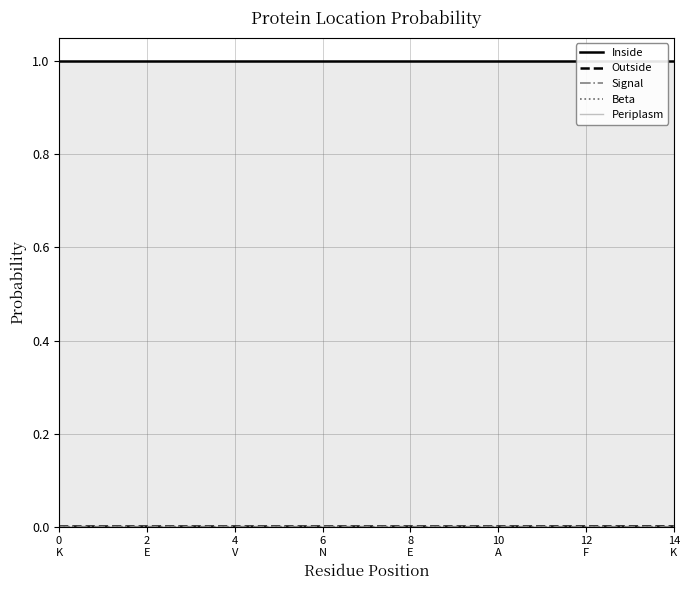

Reading left to right, transcribe all the data shown in this chart.

Inside: 1.0	1.0	1.0	1.0	1.0	1.0	1.0	1.0	1.0	1.0	1.0	1.0	1.0	1.0	1.0
Outside: 0.0	0.0	0.0	0.0	0.0	0.0	0.0	0.0	0.0	0.0	0.0	0.0	0.0	0.0	0.0
Signal: 0.0	0.0	0.0	0.0	0.0	0.0	0.0	0.0	0.0	0.0	0.0	0.0	0.0	0.0	0.0
Beta: 0.0	0.0	0.0	0.0	0.0	0.0	0.0	0.0	0.0	0.0	0.0	0.0	0.0	0.0	0.0
Periplasm: 0.0	0.0	0.0	0.0	0.0	0.0	0.0	0.0	0.0	0.0	0.0	0.0	0.0	0.0	0.0